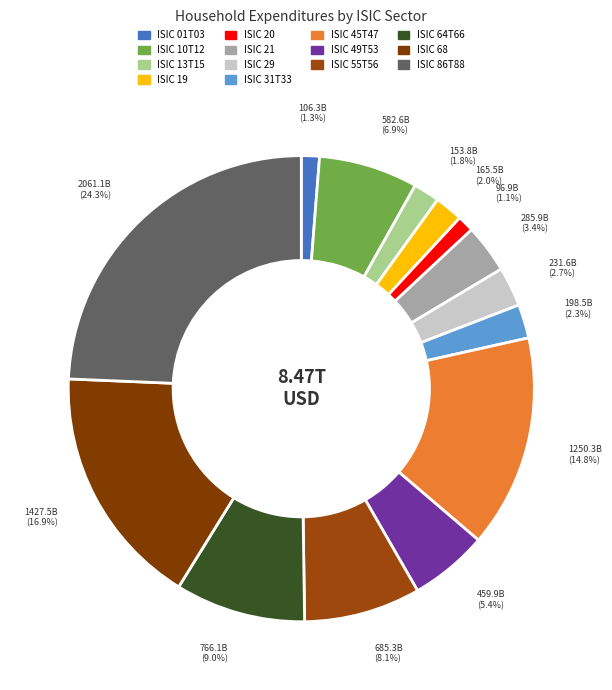

Count the number of slices in the pie.

14